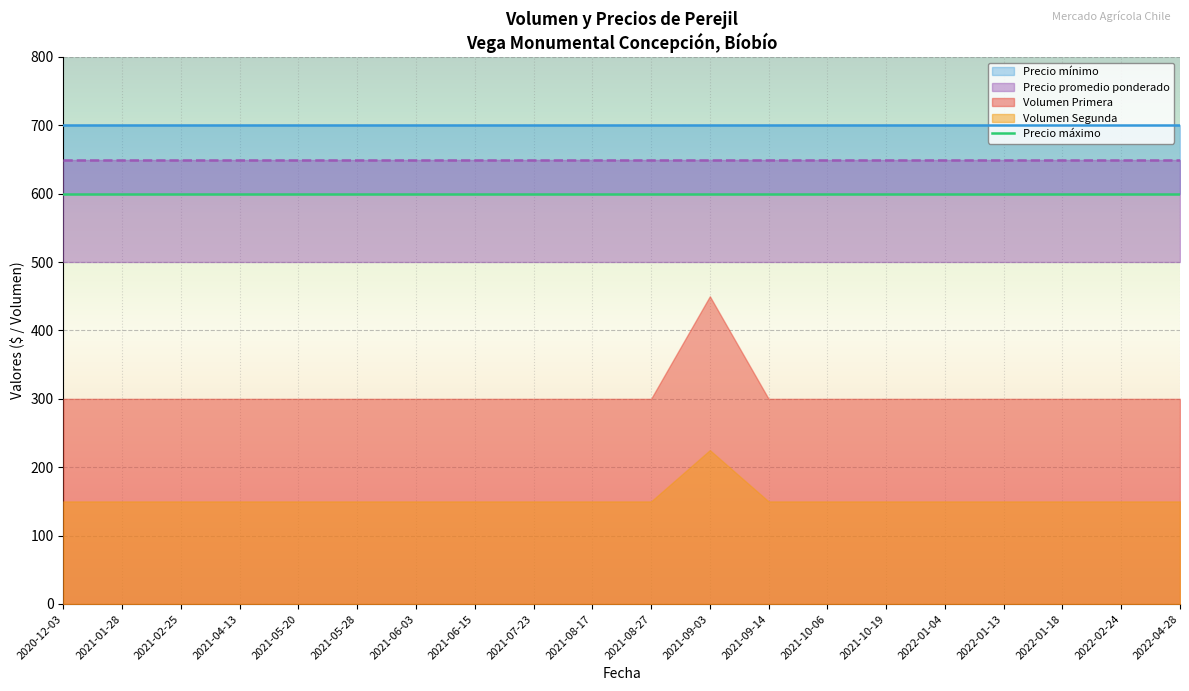

Is the value of Precio máximo at 2021-06-03 greater than the value of Volumen at 2021-09-14?

Yes